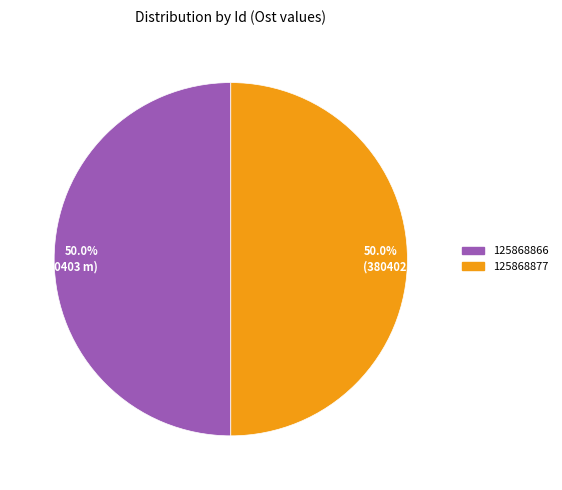

What percentage is the 125868877 slice, to the nearest percent?

50%